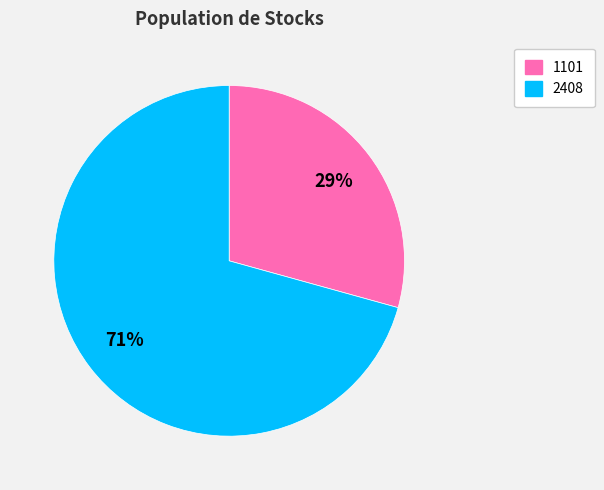

Rank the categories by value from lowest to highest.

1101, 2408